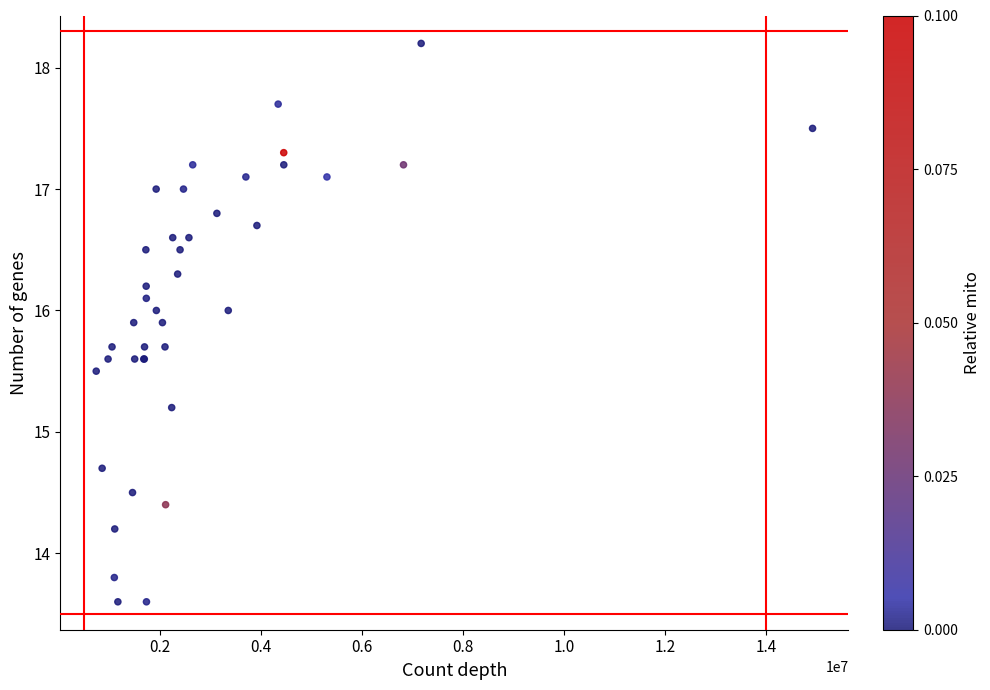

What Y value in the scatter plot is closest to 15?

15.2